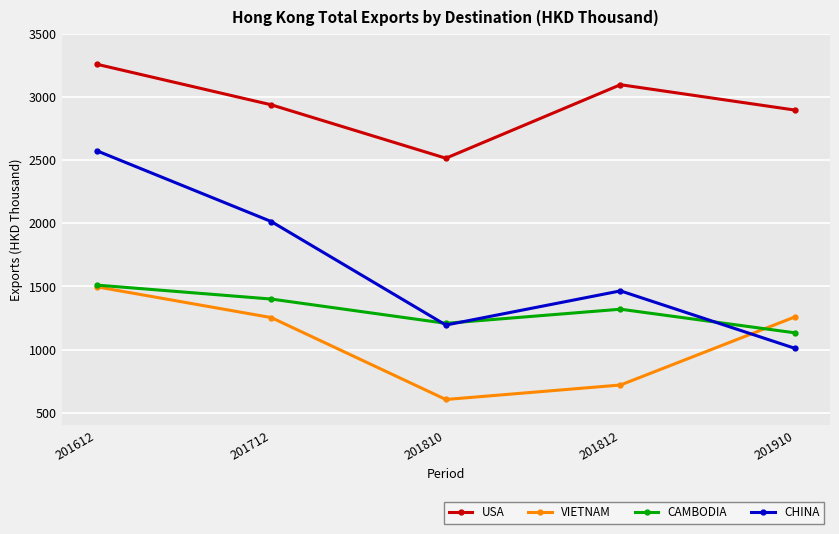

The value of USA at 201612 is 3260.6. True or false?

True